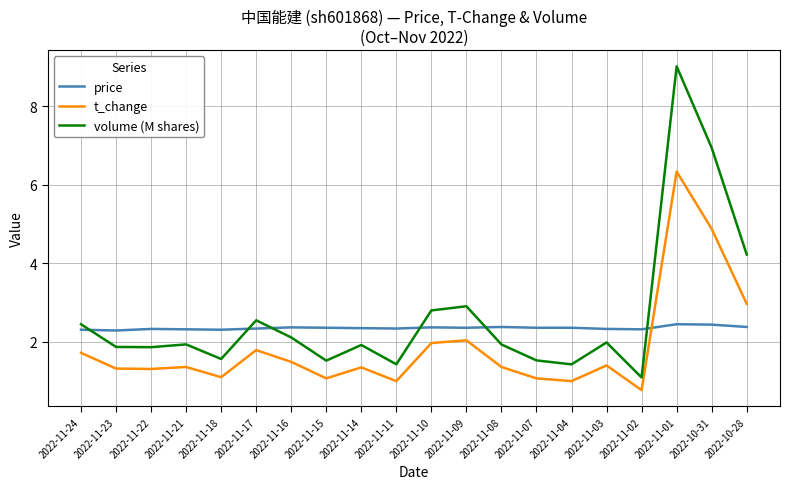

The value of price at 2022-11-10 is 2.4. True or false?

True